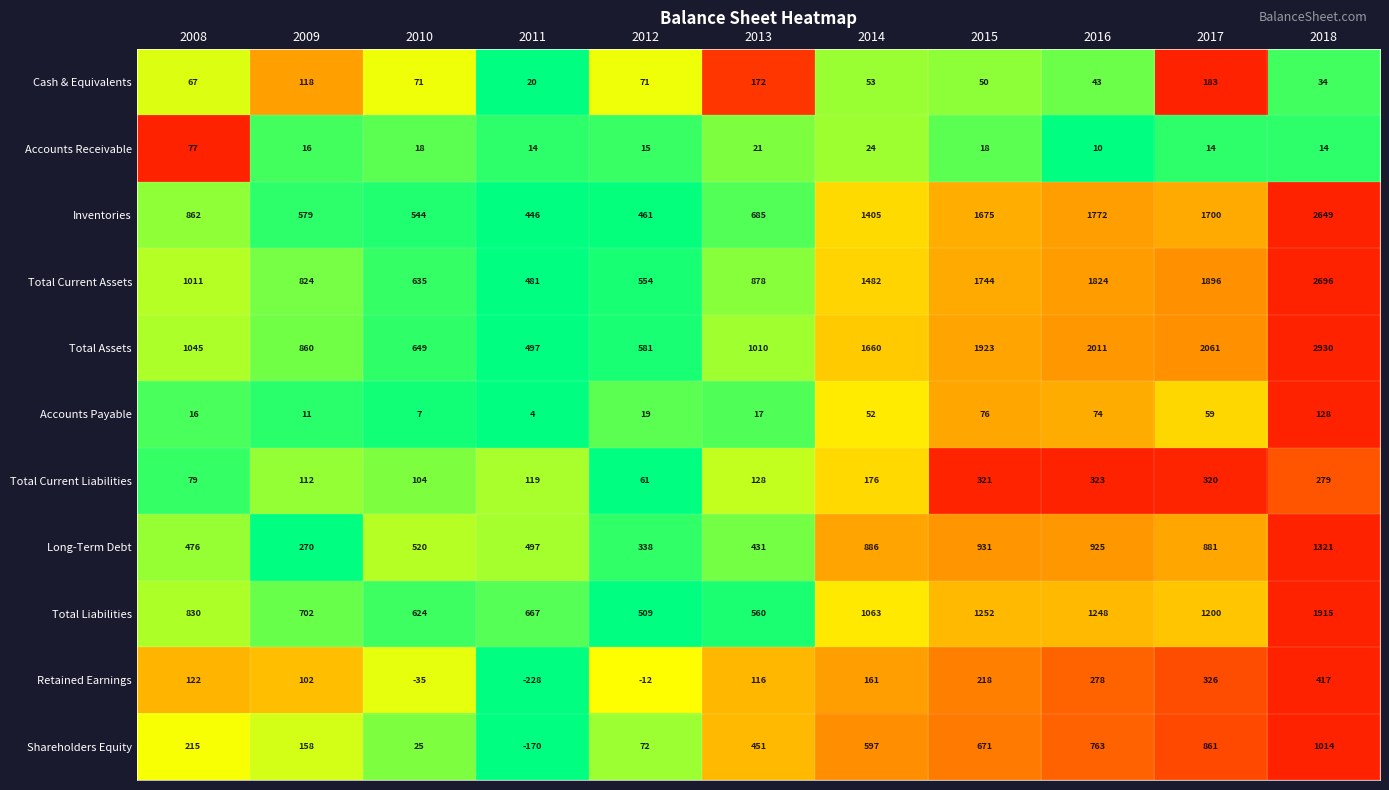

At which category is the sum across all series the highest?

2018